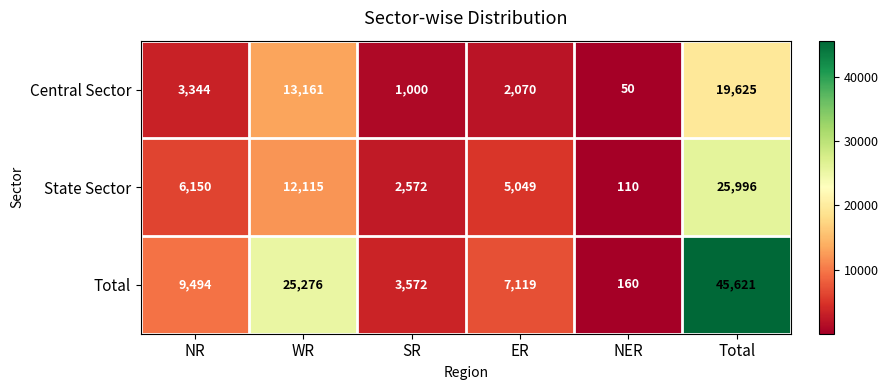

Between NR and NER, which series saw the biggest shift?

Total